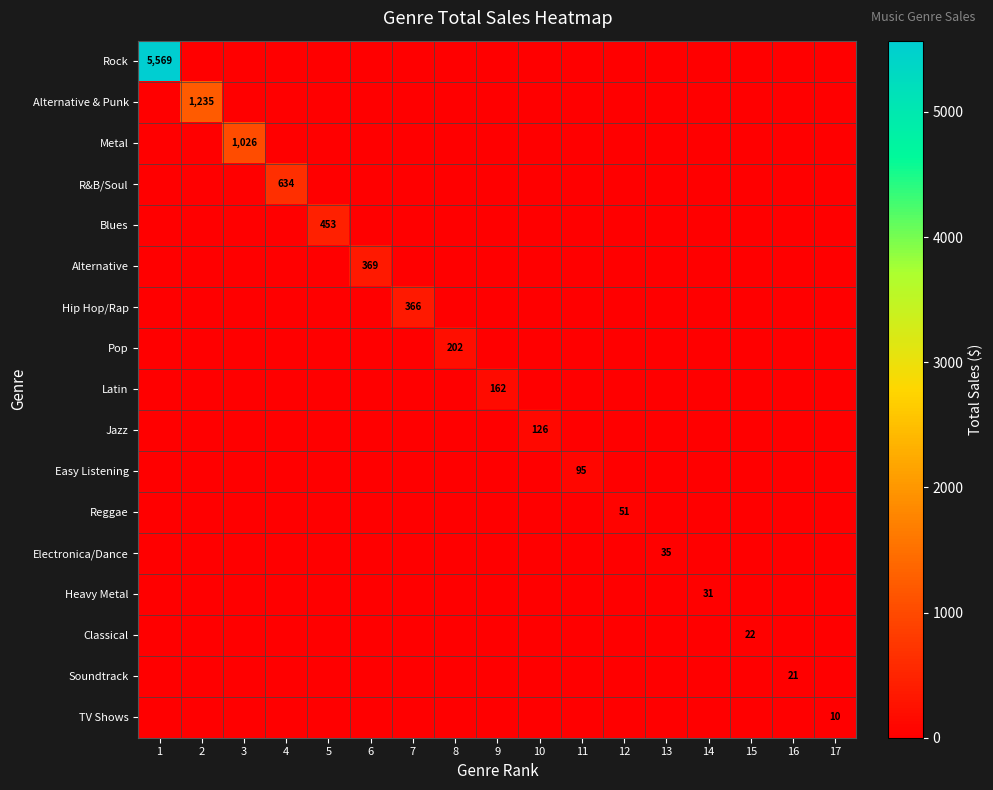

Is it true that Electronica/Dance equals 17 at 13?

False